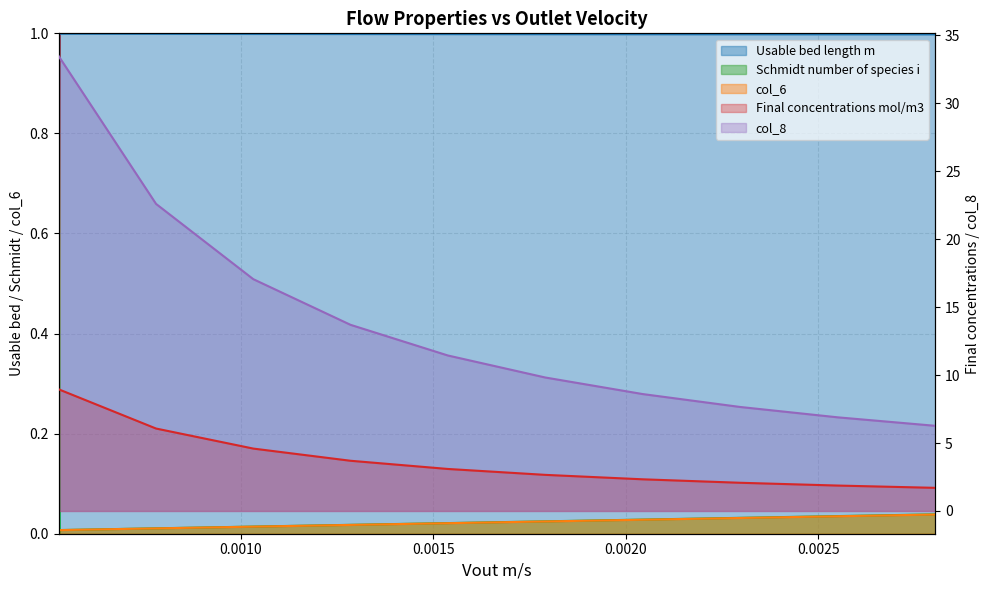

True or false: Usable bed length m and col_8 cross at least once.

False